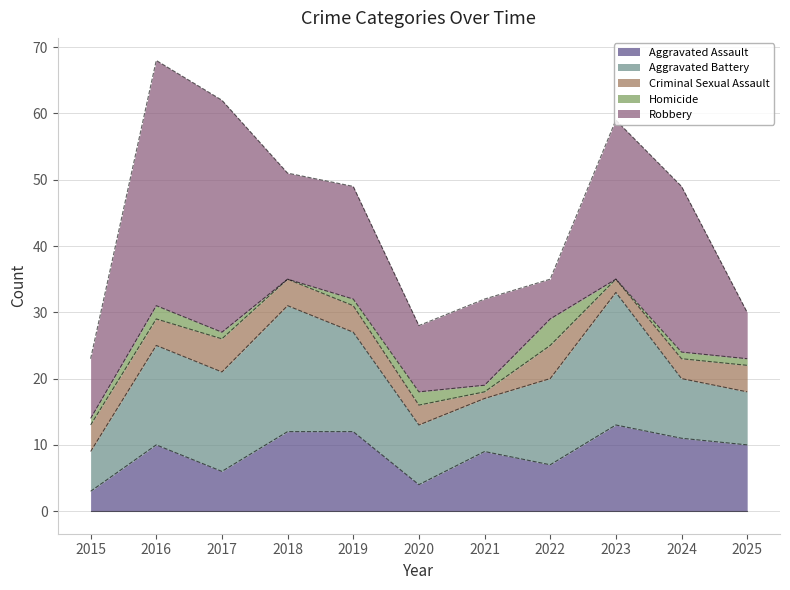

What value does the Aggravated Assault series have at 2024?

11